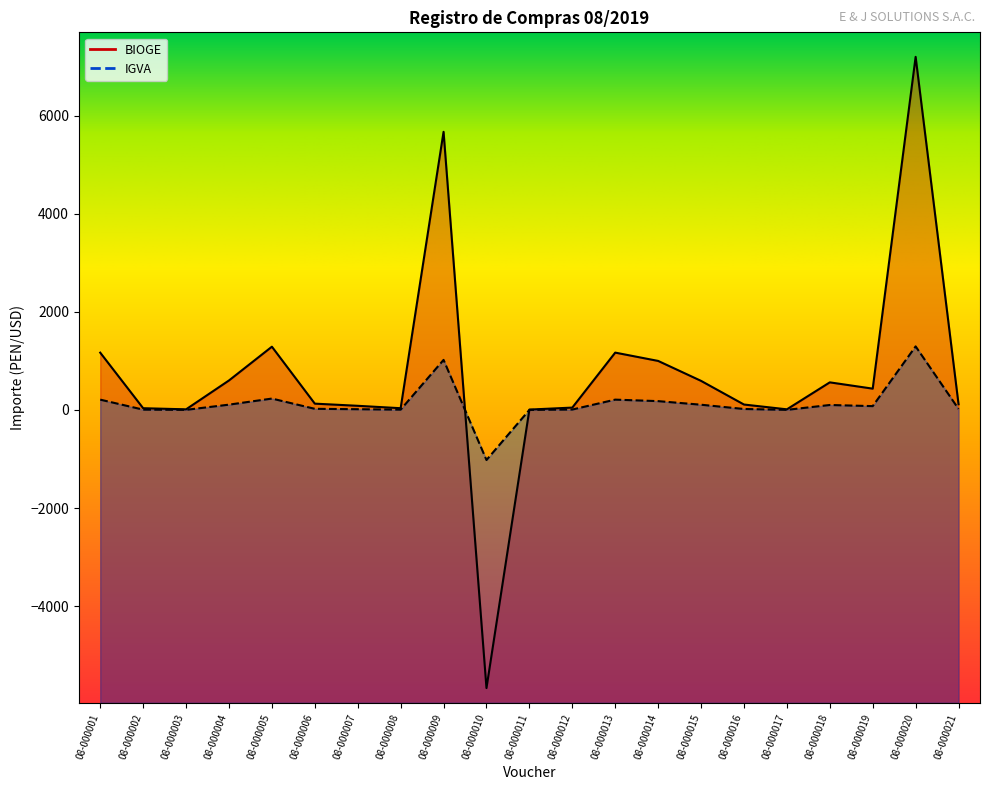

What is the average value of the BIOGE series?

695.9